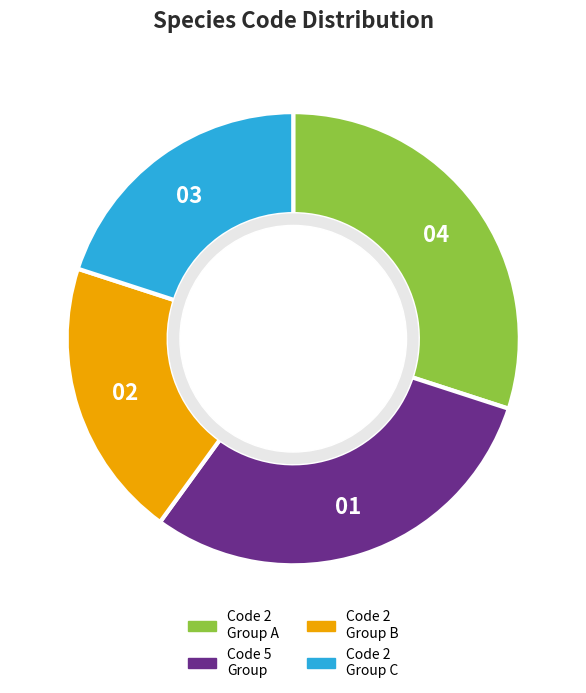

What is the ratio of the value at Code 5 Group to the value at Code 2 Group B?

1.5